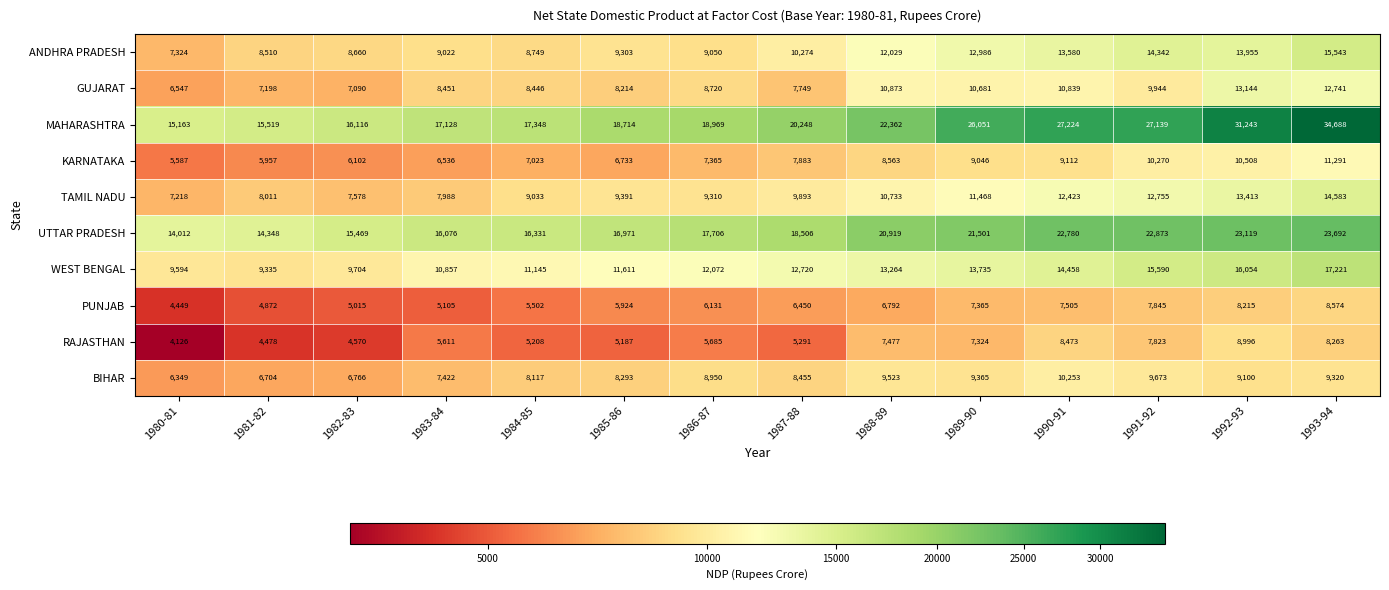

Rank the series by their maximum value, from highest to lowest.

MAHARASHTRA, UTTAR PRADESH, WEST BENGAL, ANDHRA PRADESH, TAMIL NADU, GUJARAT, KARNATAKA, BIHAR, RAJASTHAN, PUNJAB